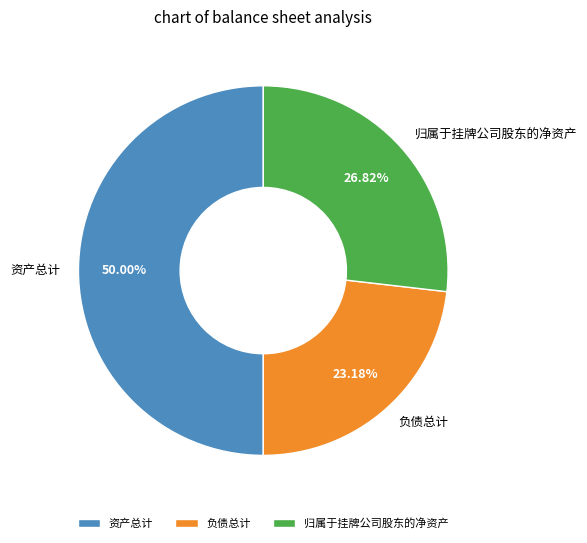

The 资产总计 slice represents 39% of the pie. True or false?

False